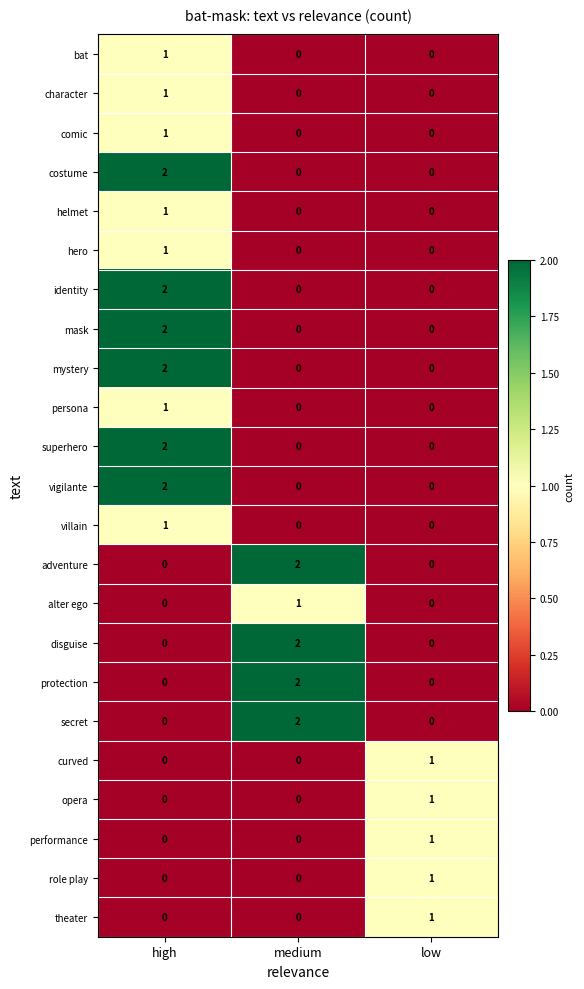

At which category is the sum across all series the highest?

high